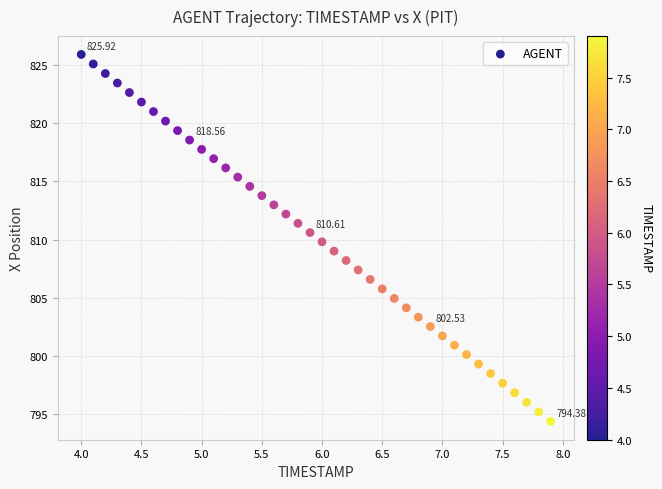

What is the range of Y values (max minus min)?

31.5